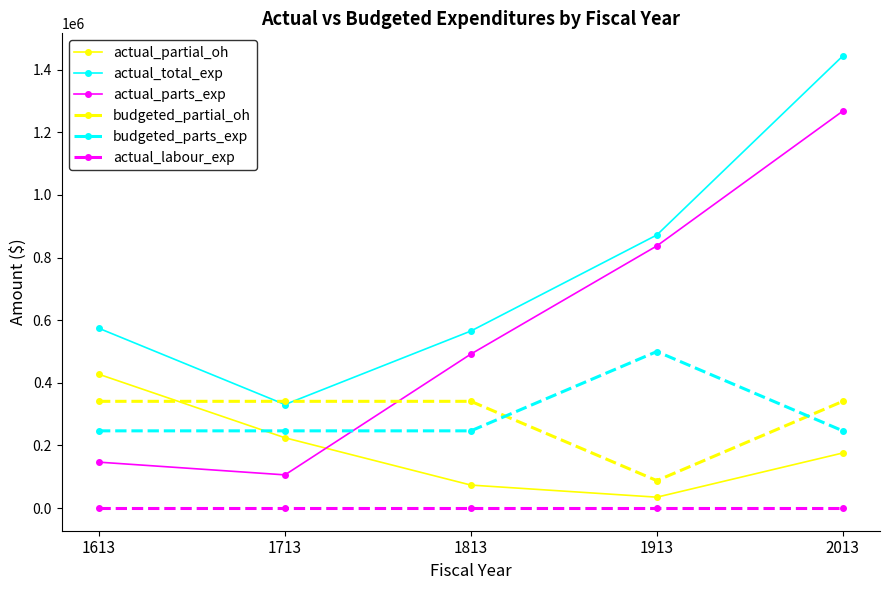

Which series has the largest range (max minus min)?

actual_parts_exp